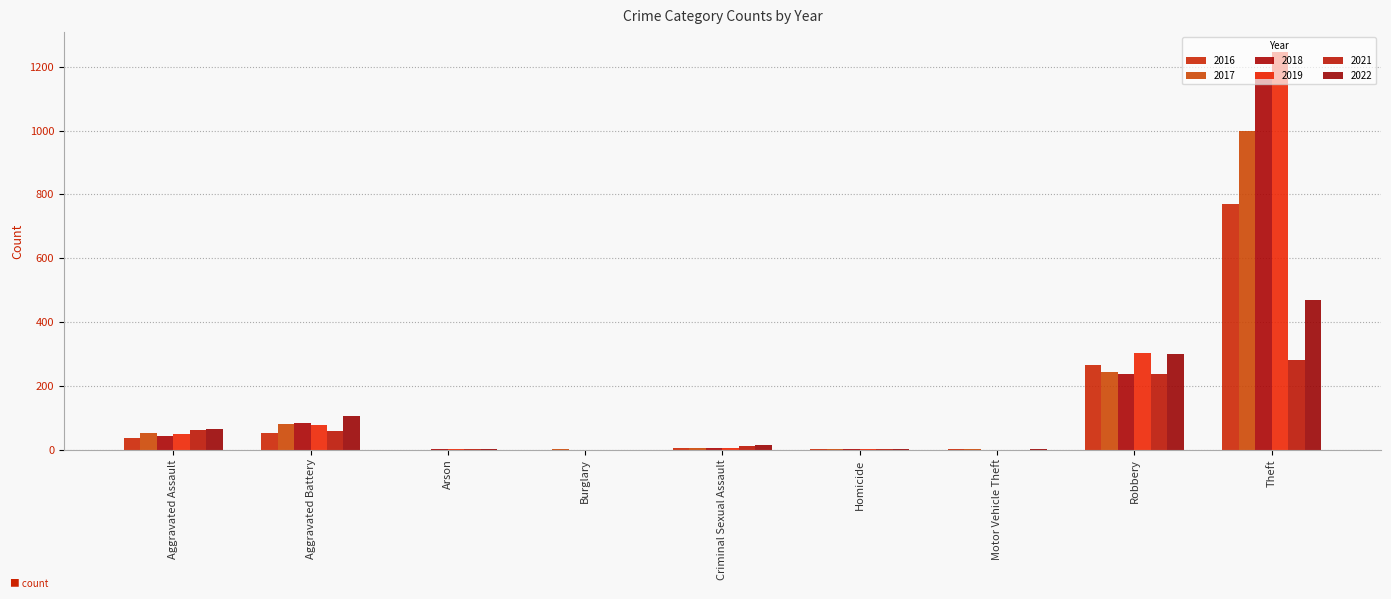

Is it true that 2017 equals 51 at Aggravated Assault?

True